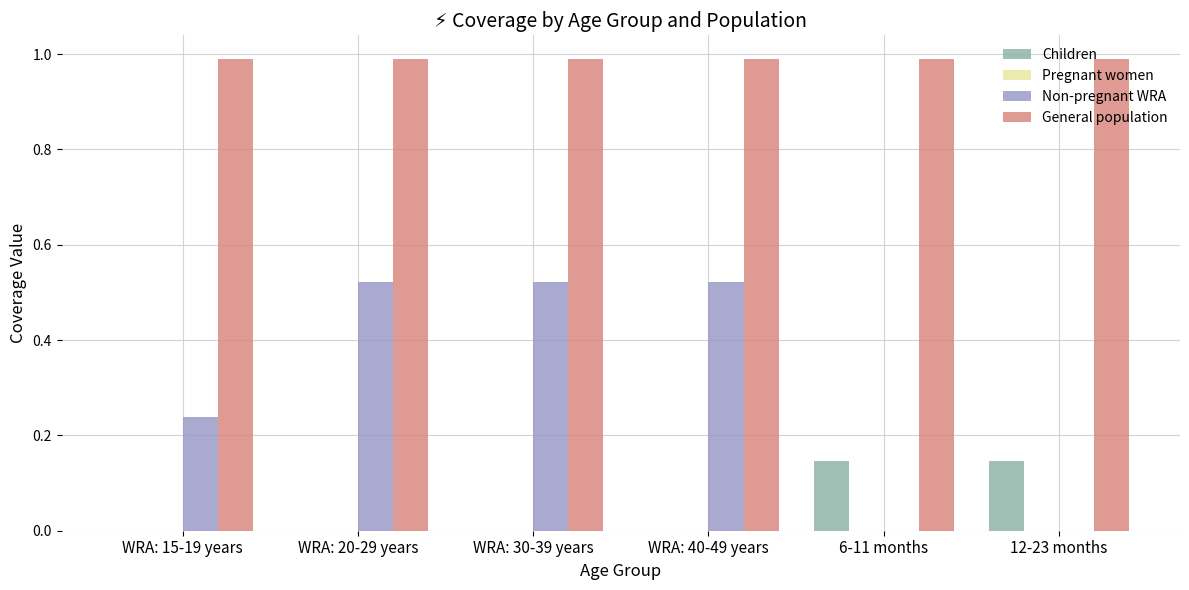

What is the highest value of the General population series?

1.0